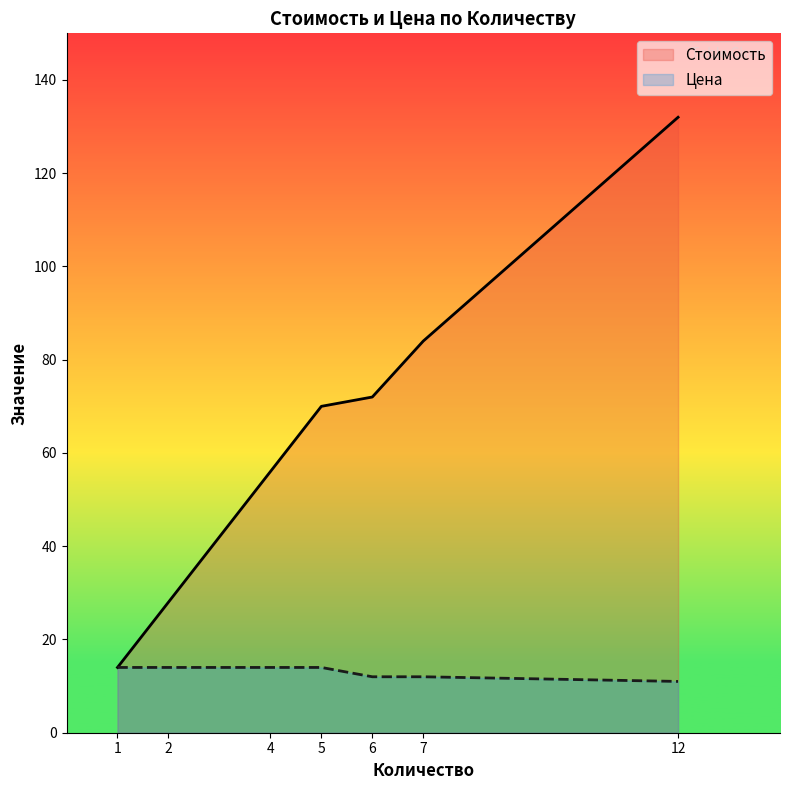

List the series in order of their overall mean, highest first.

Стоимость, Цена